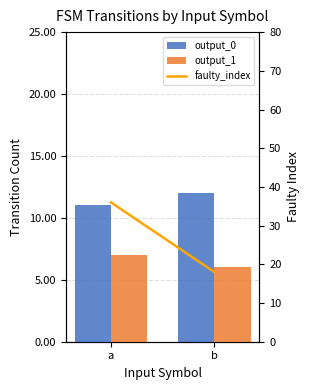

Is it true that output_0 equals 6 at a?

False